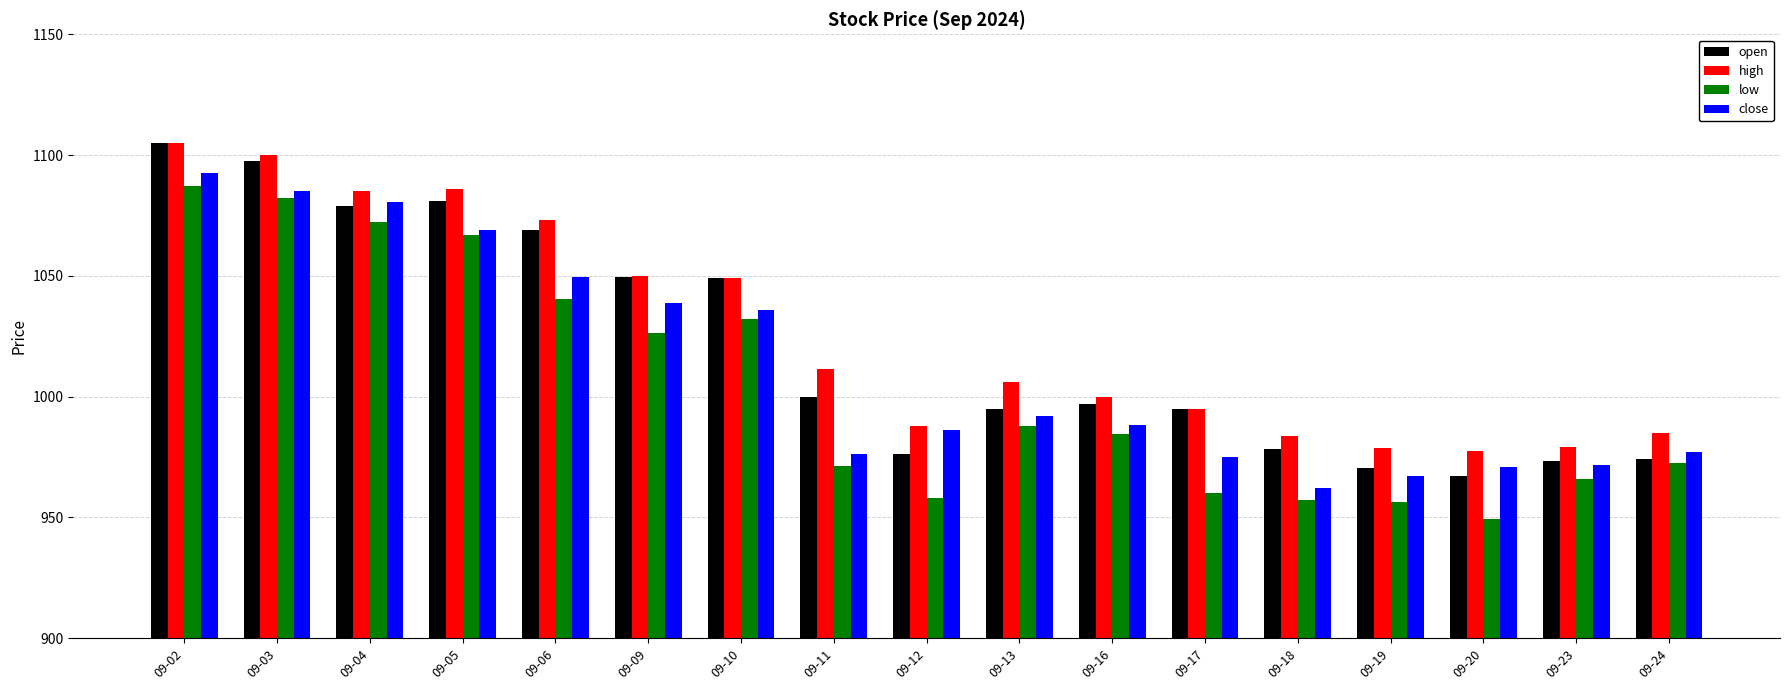

How many series are shown in this chart?

4